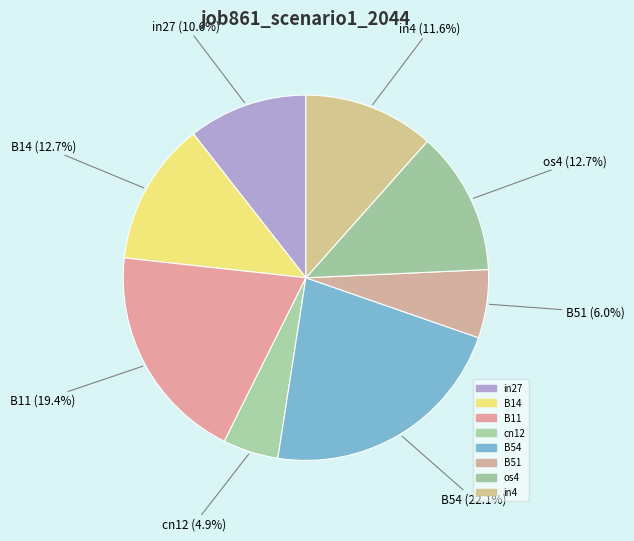

To the nearest percent, what is the difference between the largest and smallest slice percentages?

17%